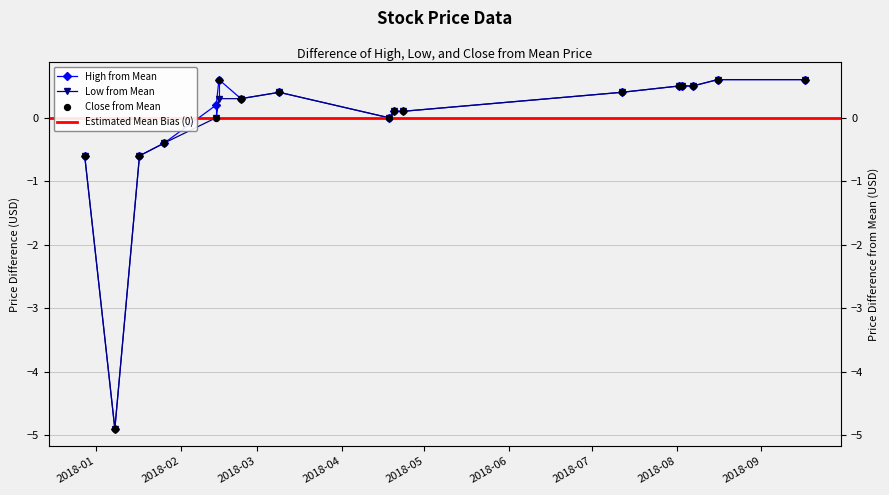

Is the value of Close at 2018-08-02 greater than the value of Low at 2018-09-17?

No